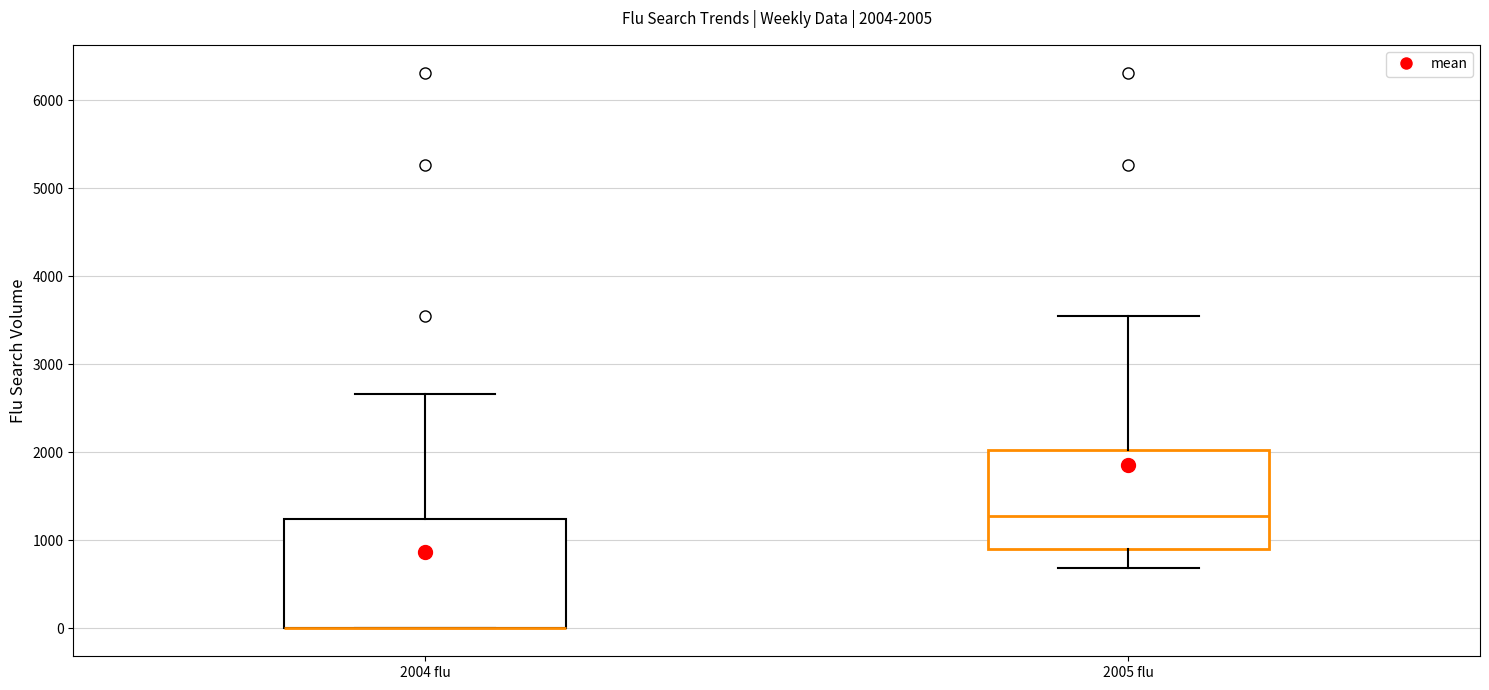

Which box is the tallest, from its lower edge to its upper edge?

2004 flu